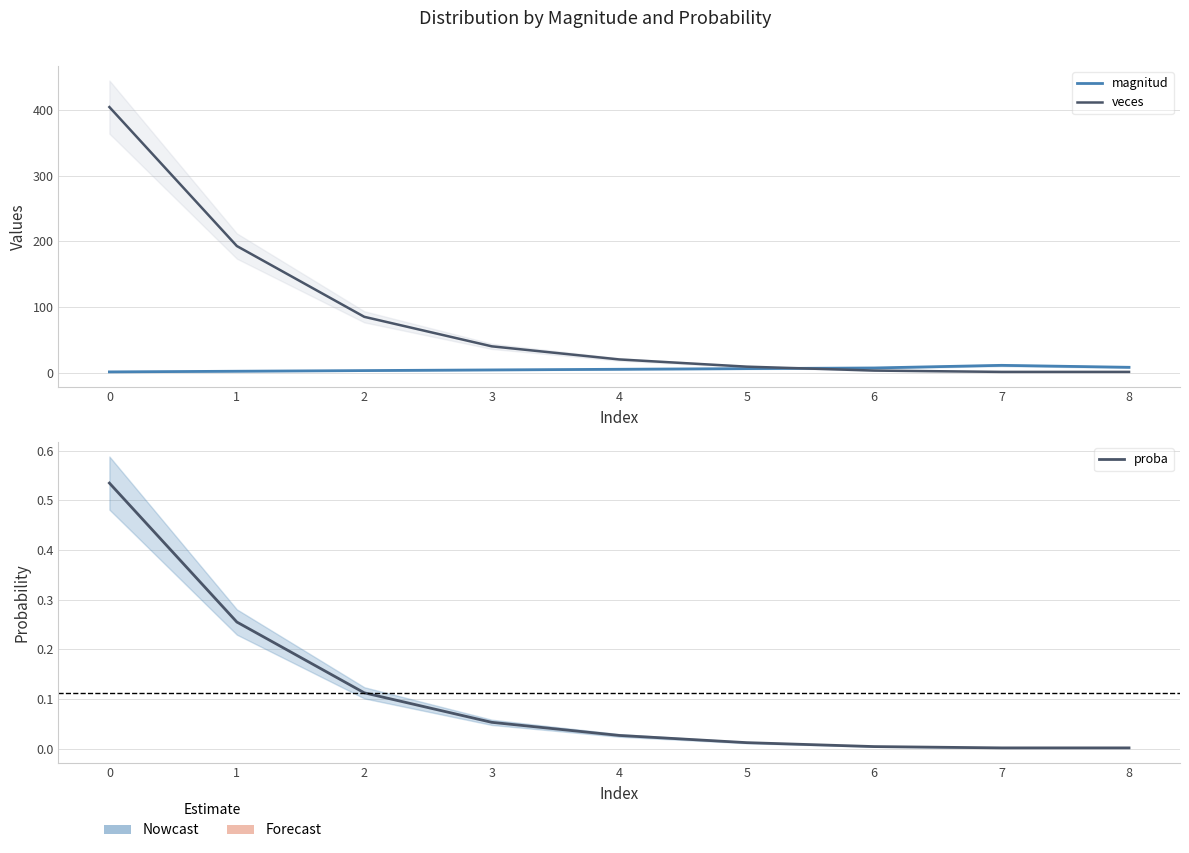

The value of veces at 8 is 0.4. True or false?

False